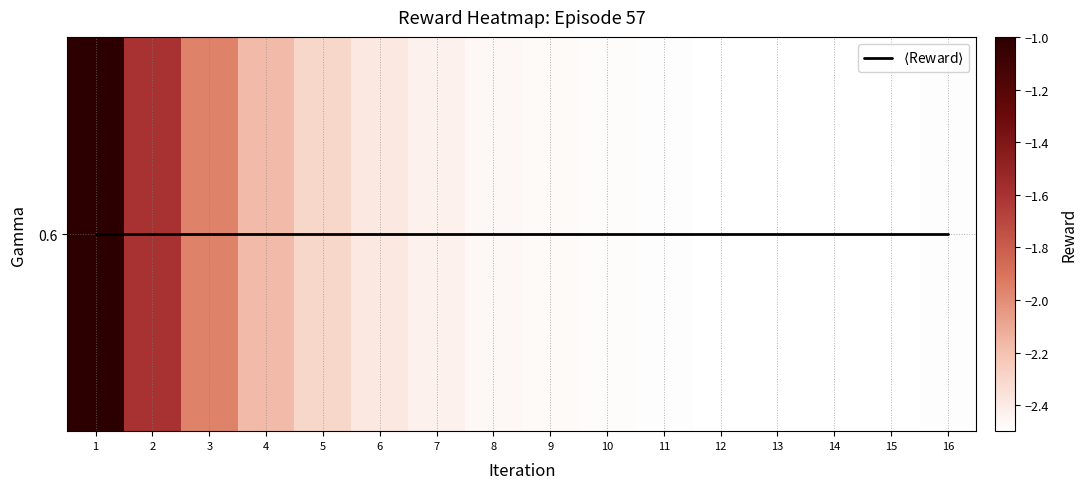

What is the smallest value displayed?

-2.5